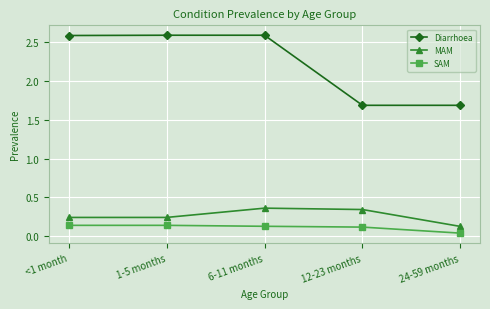

How many lines are shown in the chart?

3